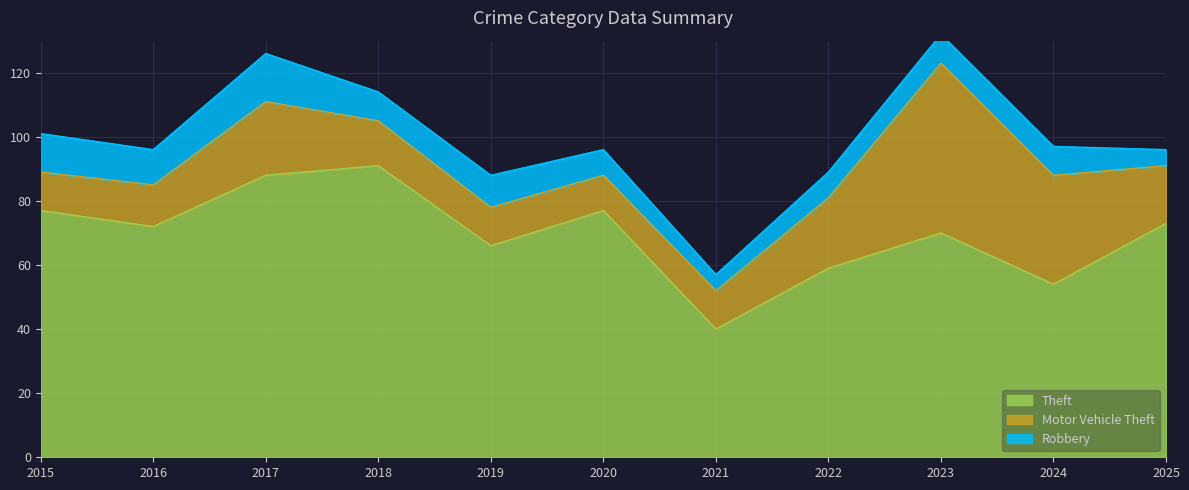

Where does the Motor Vehicle Theft series first go above 14?

2017